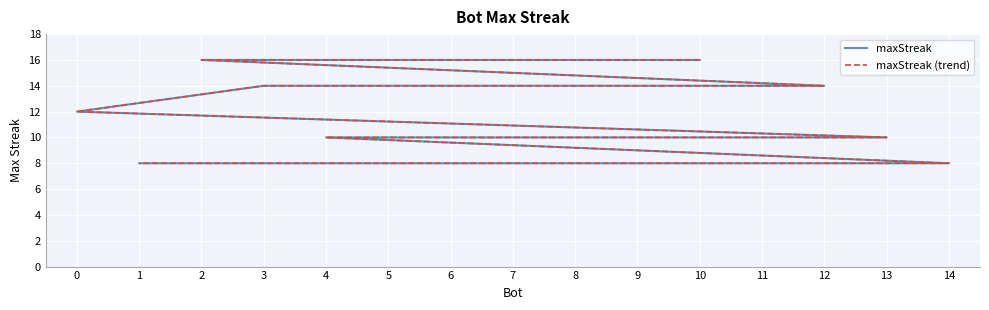

True or false: maxStreak (trend) and maxStreak intersect in this chart.

False